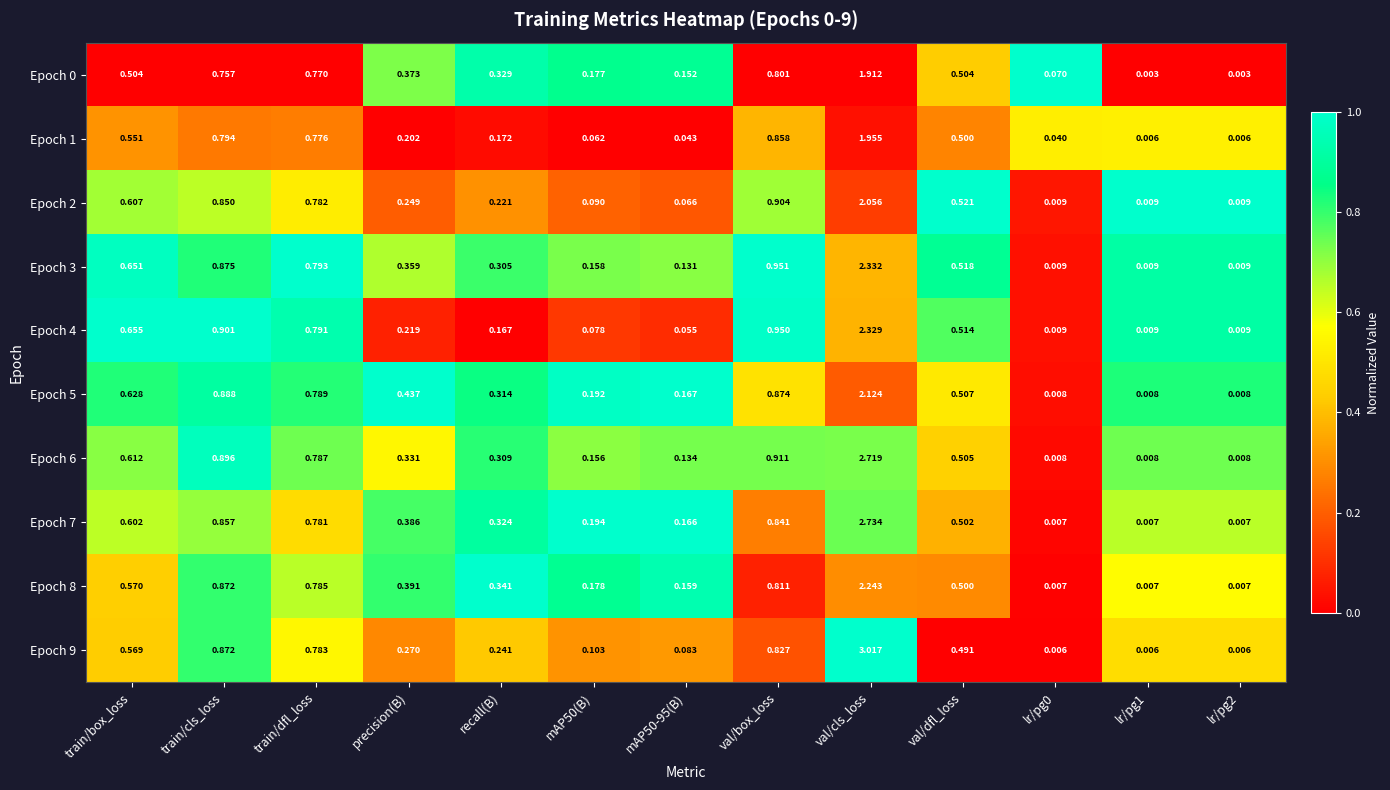

Where is Epoch 9 nearest to the value 1?

train/cls_loss